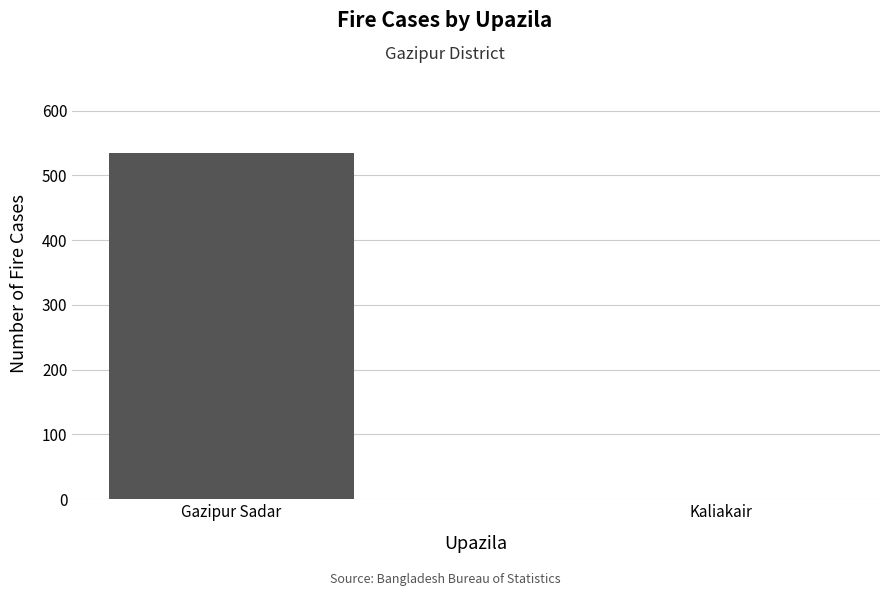

Are the bars horizontal?

No